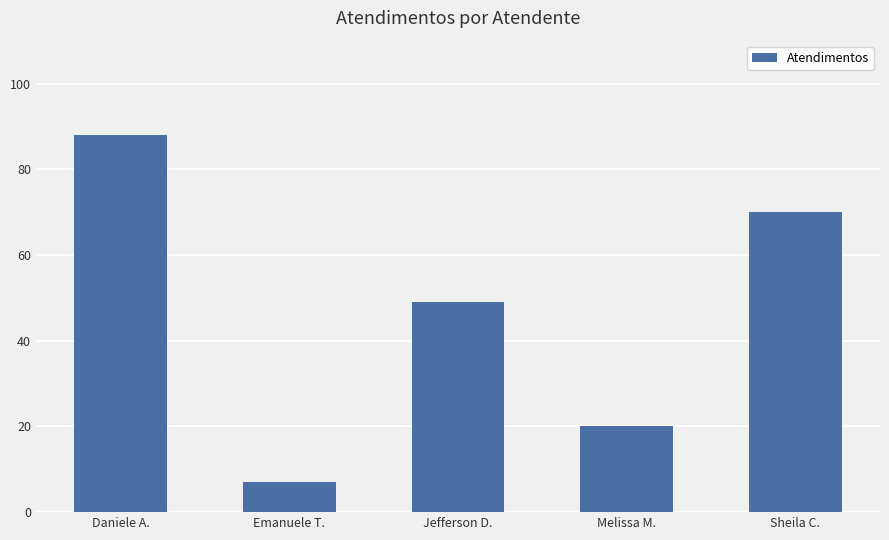

What is the sum of the values at Sheila C. and Melissa M.?

90